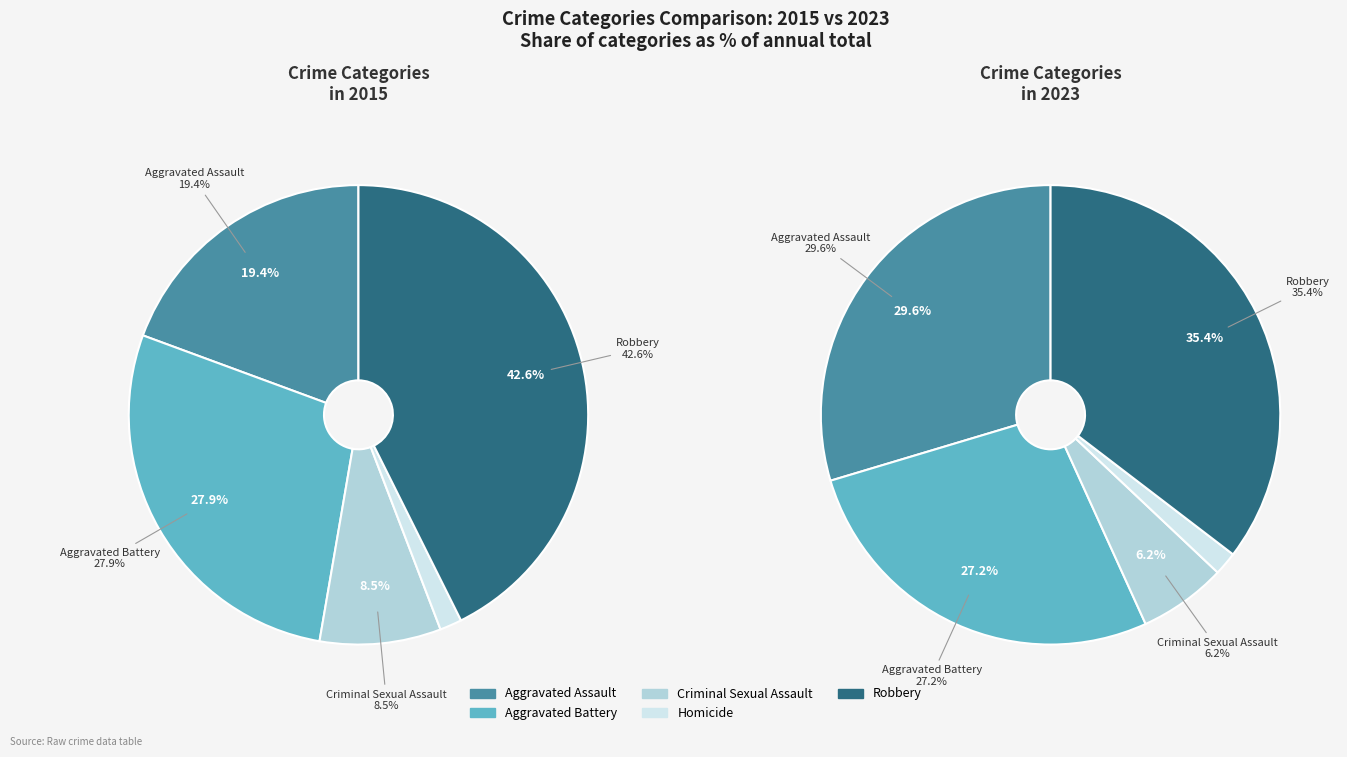

To the nearest percent, what is the average slice percentage?

20%